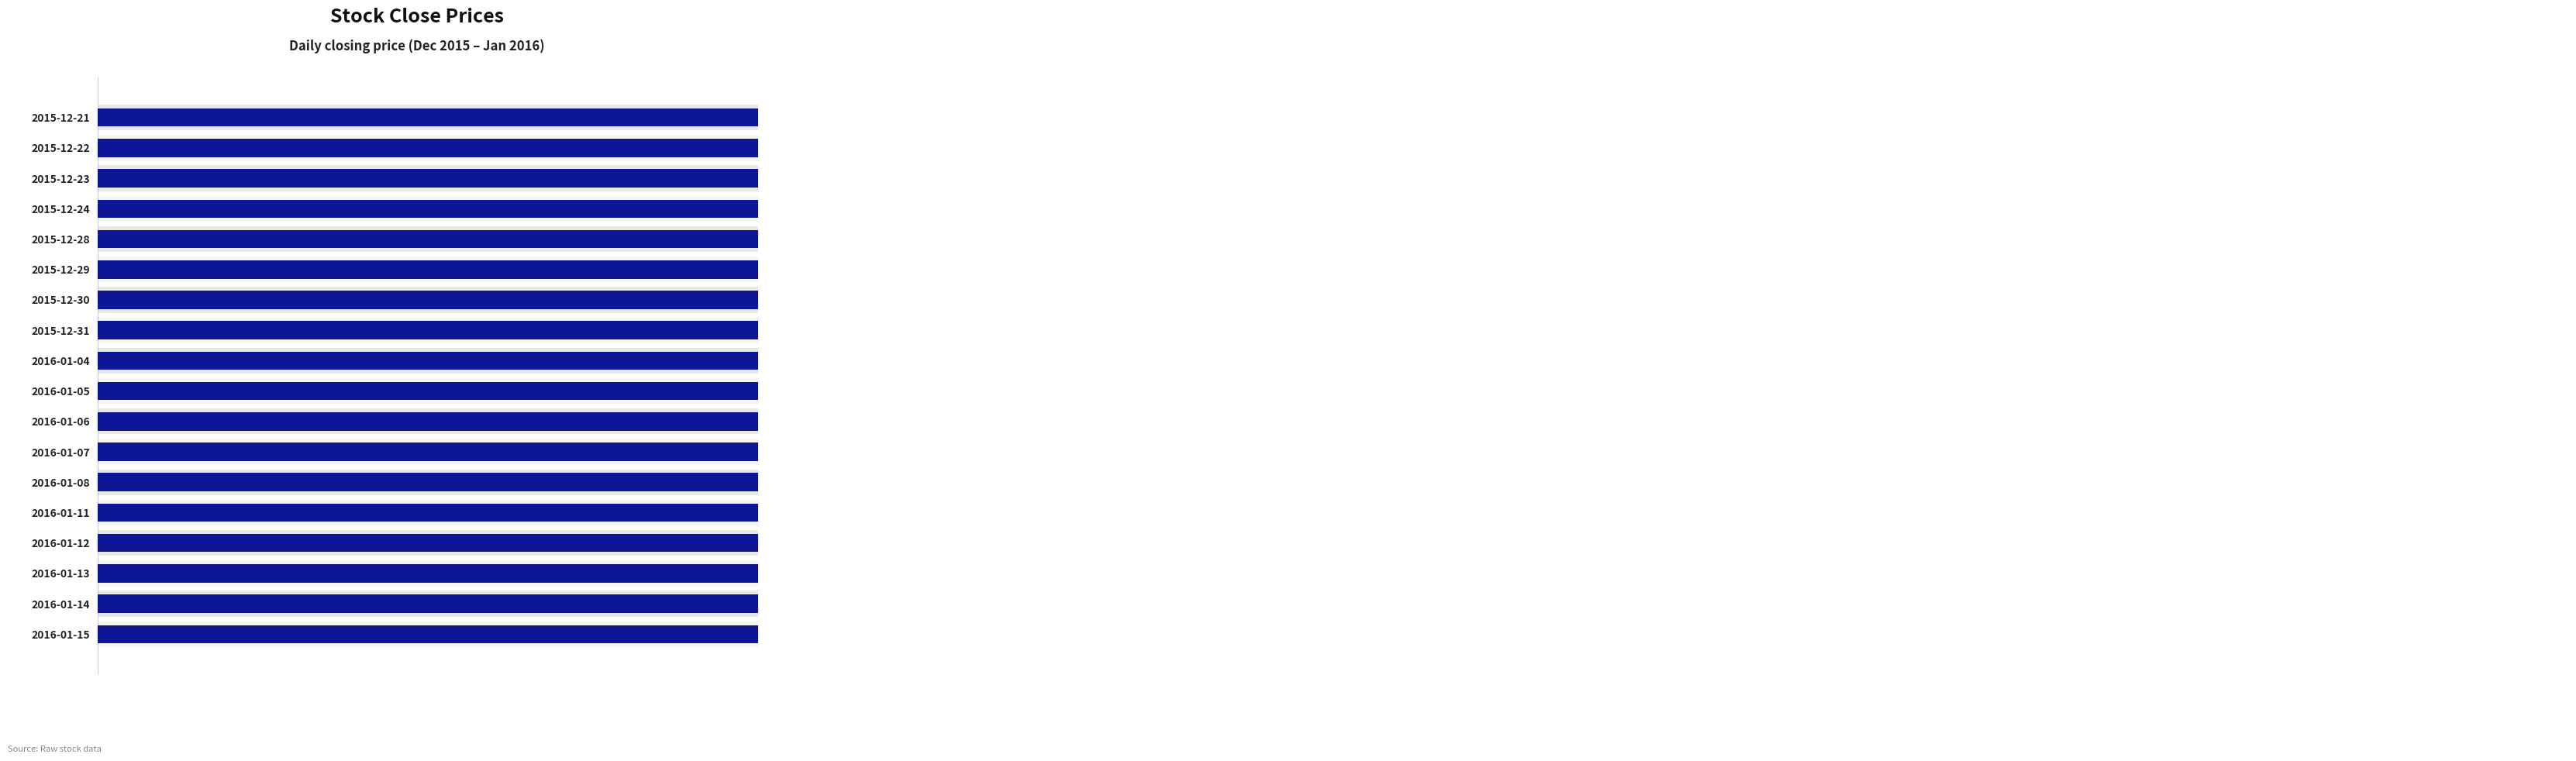

What position from the right is 2015-12-28?

14